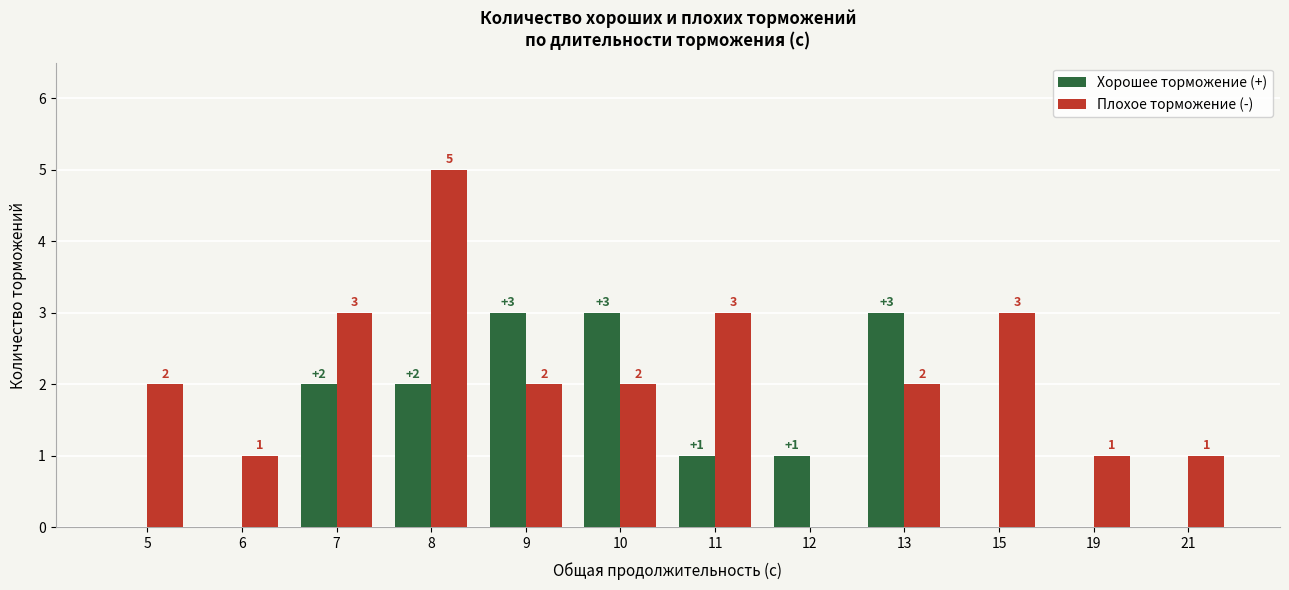

Which series changed the most between 6 and 11?

Плохое торможение (-)